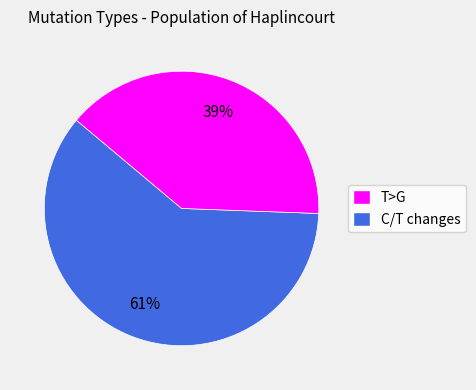

To the nearest percent, what is the average slice percentage?

50%